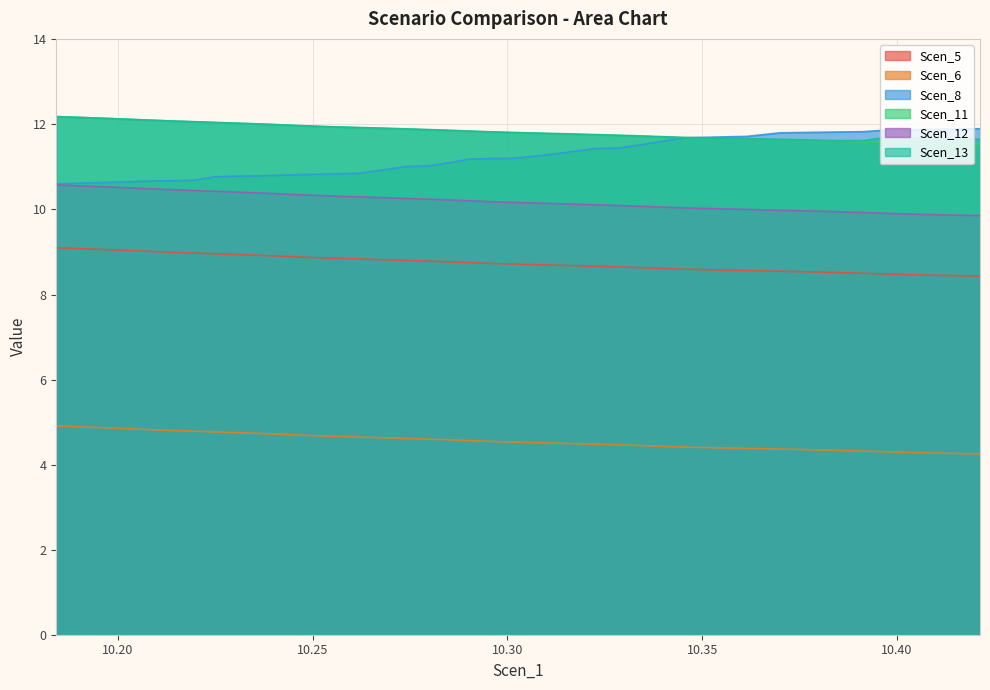

What is the maximum value for Scen_12?

10.6